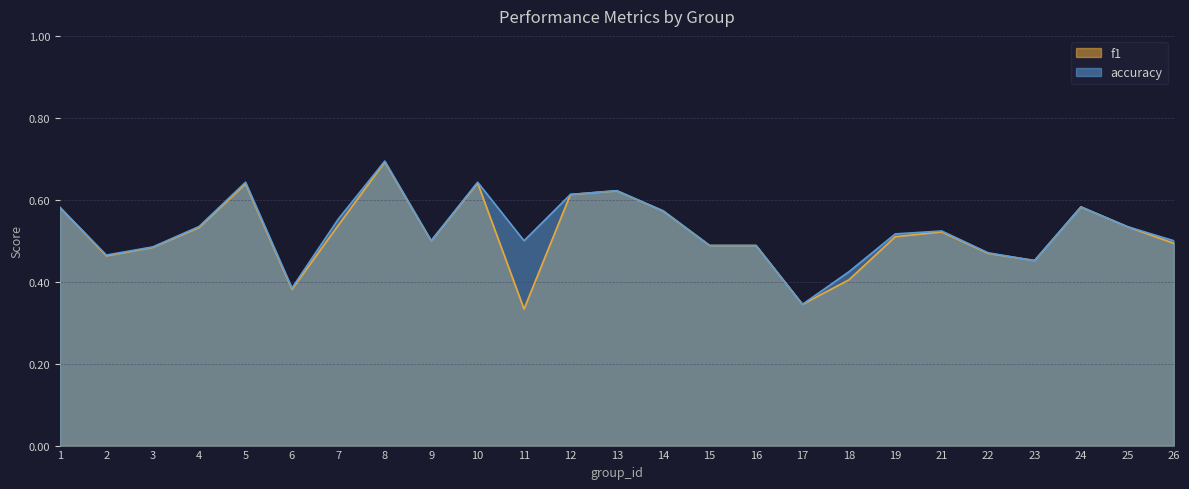

Between 17 and 18, which series saw the biggest shift?

accuracy